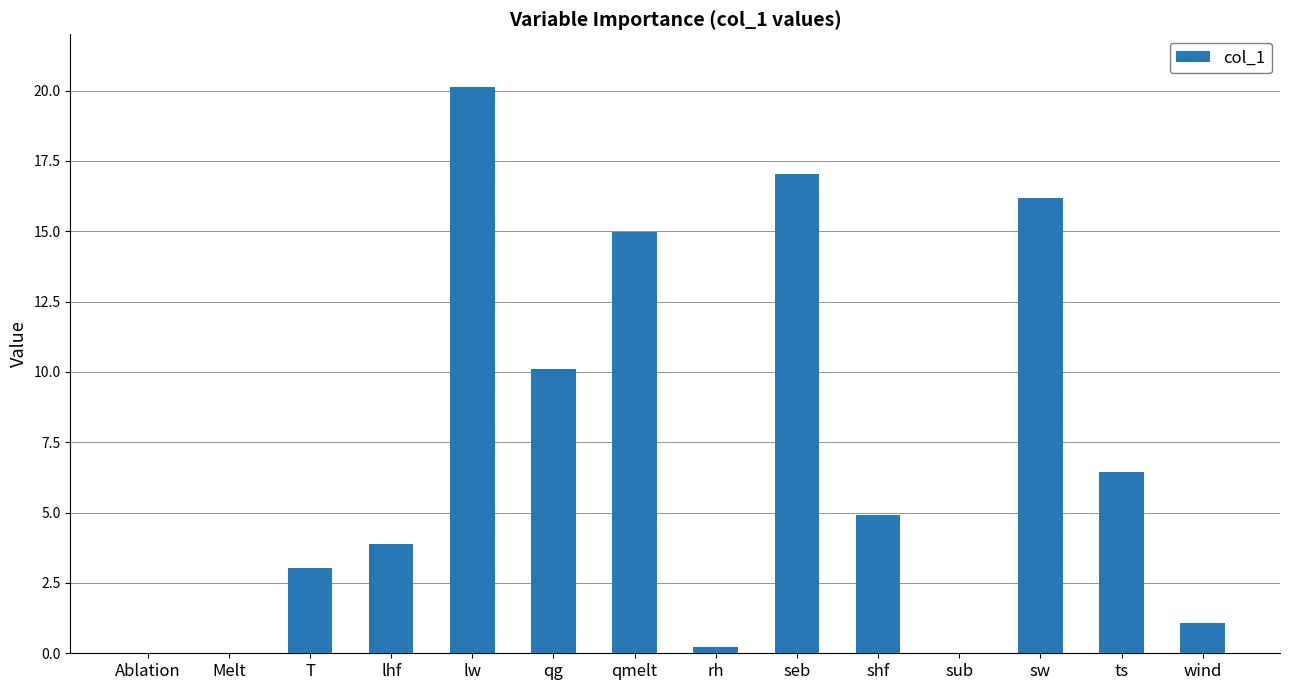

What is the greatest value displayed?

20.1